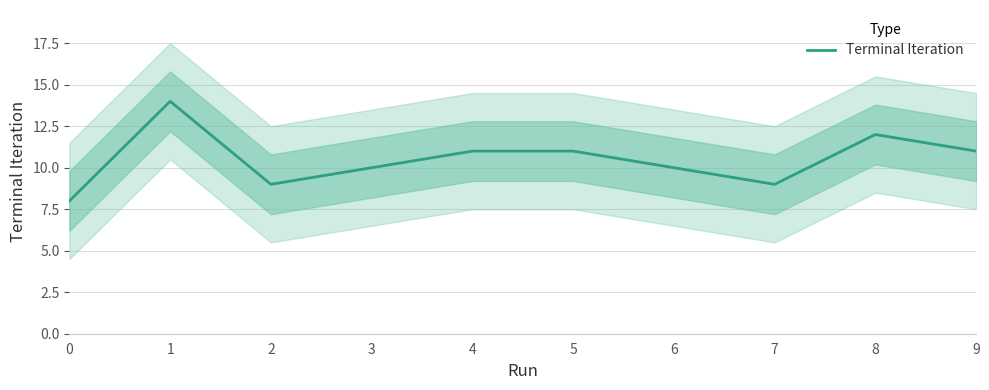

Count the number of data series in this chart.

1